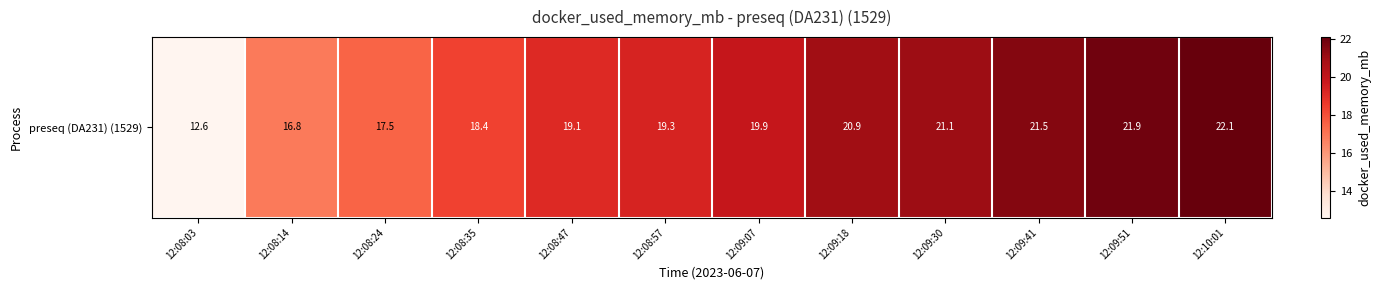

How many values exceed 19?

8